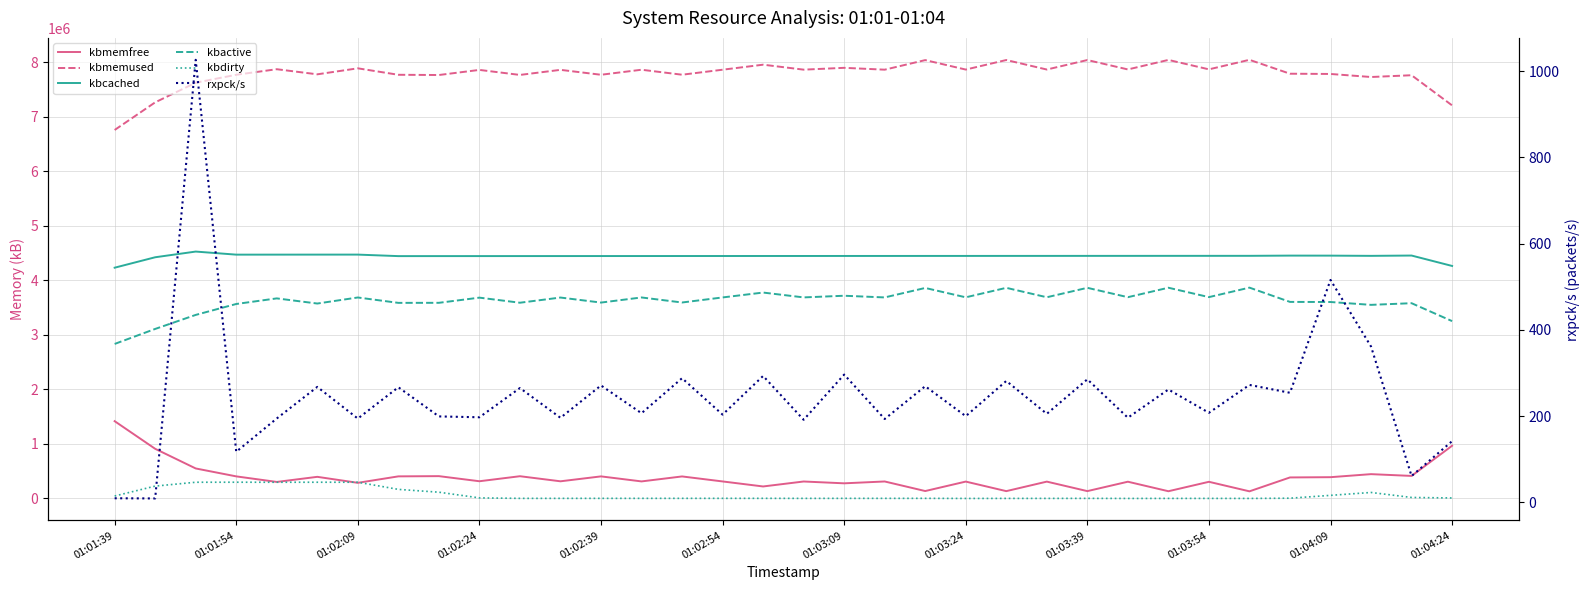

Reading right to left, transcribe all the data shown in this chart.

kbmemfree: 966628.0	413444.0	446048.0	390252.0	385616.0	130856.0	305680.0	132680.0	307260.0	134816.0	308984.0	134512.0	309564.0	136172.0	311596.0	277720.0	311164.0	220104.0	312220.0	403956.0	312736.0	404860.0	314768.0	407940.0	315816.0	409472.0	405288.0	286772.0	396728.0	303148.0	405024.0	550380.0	910536.0	1417376.0
kbmemused: 7207692.0	7760876.0	7728272.0	7784068.0	7788704.0	8043464.0	7868640.0	8041640.0	7867060.0	8039504.0	7865336.0	8039808.0	7864756.0	8038148.0	7862724.0	7896600.0	7863156.0	7954216.0	7862100.0	7770364.0	7861584.0	7769460.0	7859552.0	7766380.0	7858504.0	7764848.0	7769032.0	7887548.0	7777592.0	7871172.0	7769296.0	7623940.0	7263784.0	6756944.0
kbcached: 4263600.0	4454448.0	4448780.0	4452816.0	4453356.0	4449304.0	4448976.0	4448808.0	4448476.0	4448316.0	4447984.0	4447808.0	4447480.0	4447312.0	4446964.0	4446808.0	4446464.0	4446292.0	4445968.0	4445788.0	4445460.0	4445292.0	4444956.0	4444784.0	4444460.0	4444280.0	4443976.0	4471684.0	4471512.0	4471180.0	4470988.0	4527368.0	4423032.0	4231580.0
kbactive: 3252264.0	3580592.0	3550232.0	3602500.0	3604368.0	3866076.0	3692200.0	3864204.0	3690864.0	3862660.0	3689600.0	3862416.0	3688448.0	3860140.0	3686440.0	3717360.0	3686924.0	3775772.0	3686244.0	3593548.0	3685880.0	3592132.0	3684332.0	3589252.0	3682484.0	3587716.0	3586672.0	3685436.0	3574504.0	3668868.0	3566236.0	3365856.0	3108764.0	2833492.0
kbdirty: 9192.0	18508.0	109988.0	56924.0	4892.0	568.0	1220.0	1012.0	436.0	1652.0	1272.0	1052.0	432.0	2220.0	2032.0	2036.0	1612.0	2396.0	2316.0	2264.0	2124.0	2080.0	1880.0	1872.0	10504.0	114916.0	166644.0	297812.0	297592.0	297280.0	297944.0	297432.0	226676.0	44984.0
rxpck/s: 142.2	61.4	361.6	516.0	254.4	272.6	208.0	262.0	196.6	285.6	205.6	281.8	200.2	269.6	193.6	296.6	191.8	293.4	203.8	288.2	207.0	271.4	196.4	265.4	197.6	199.6	267.2	194.6	268.0	194.8	117.6	1026.4	9.4	9.8